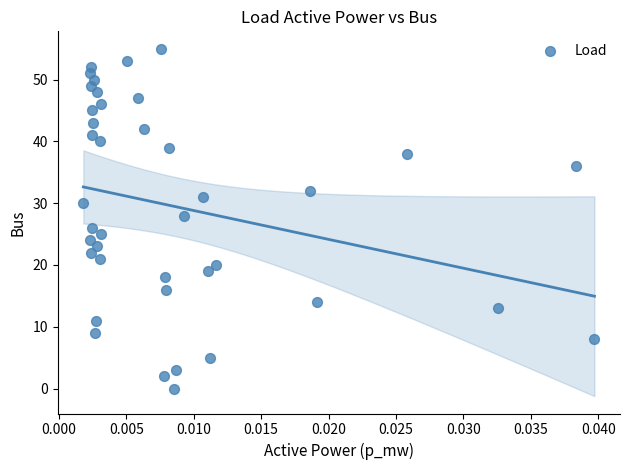

What is the range of Y values (max minus min)?

55